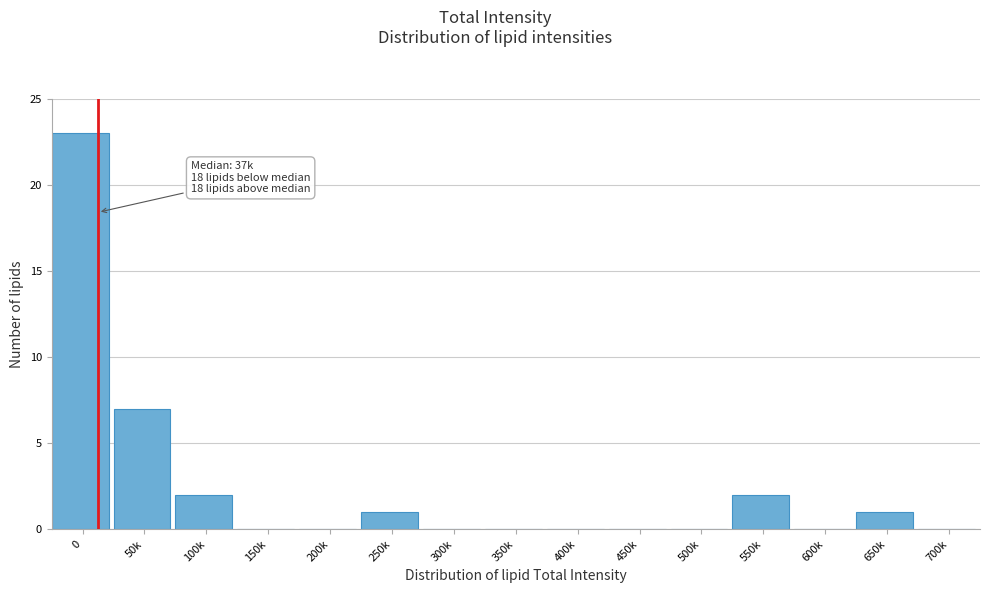

Reading right to left, transcribe all the data shown in this chart.

700k=0	650k=1	600k=0	550k=2	500k=0	450k=0	400k=0	350k=0	300k=0	250k=1	200k=0	150k=0	100k=2	50k=7	0=23